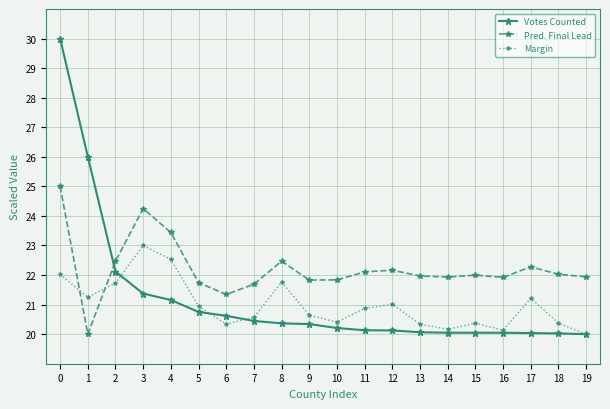

What is the average value of the Votes Counted series?

21.2